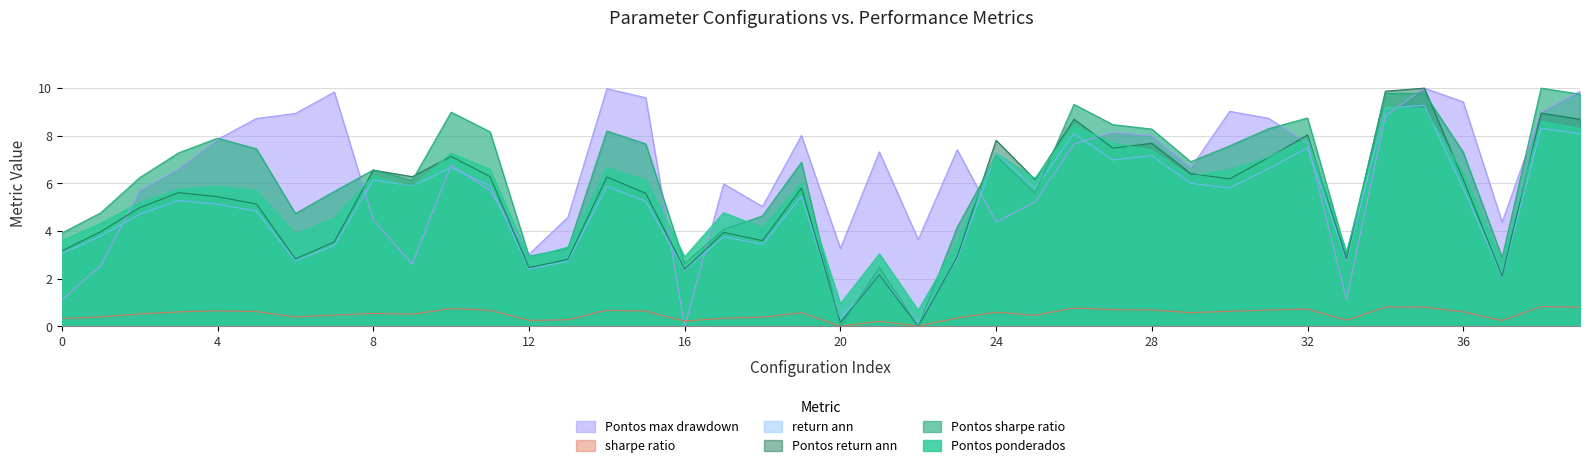

List the series in order of their peak value, lowest first.

sharpe_ratio, Pontos_ponderados, return_ann, Pontos_return_ann, Pontos_sharpe_ratio, Pontos_max_drawdown